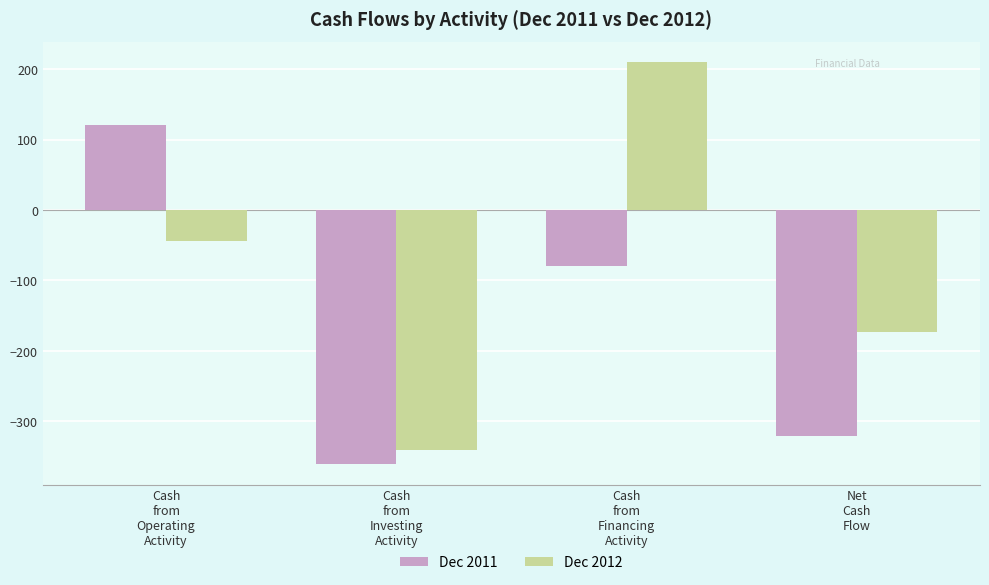

Are the bars grouped side by side (vs. stacked)?

Yes